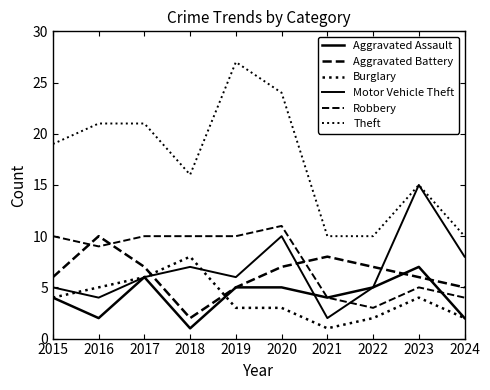

Does the chart have visible grid lines?

No